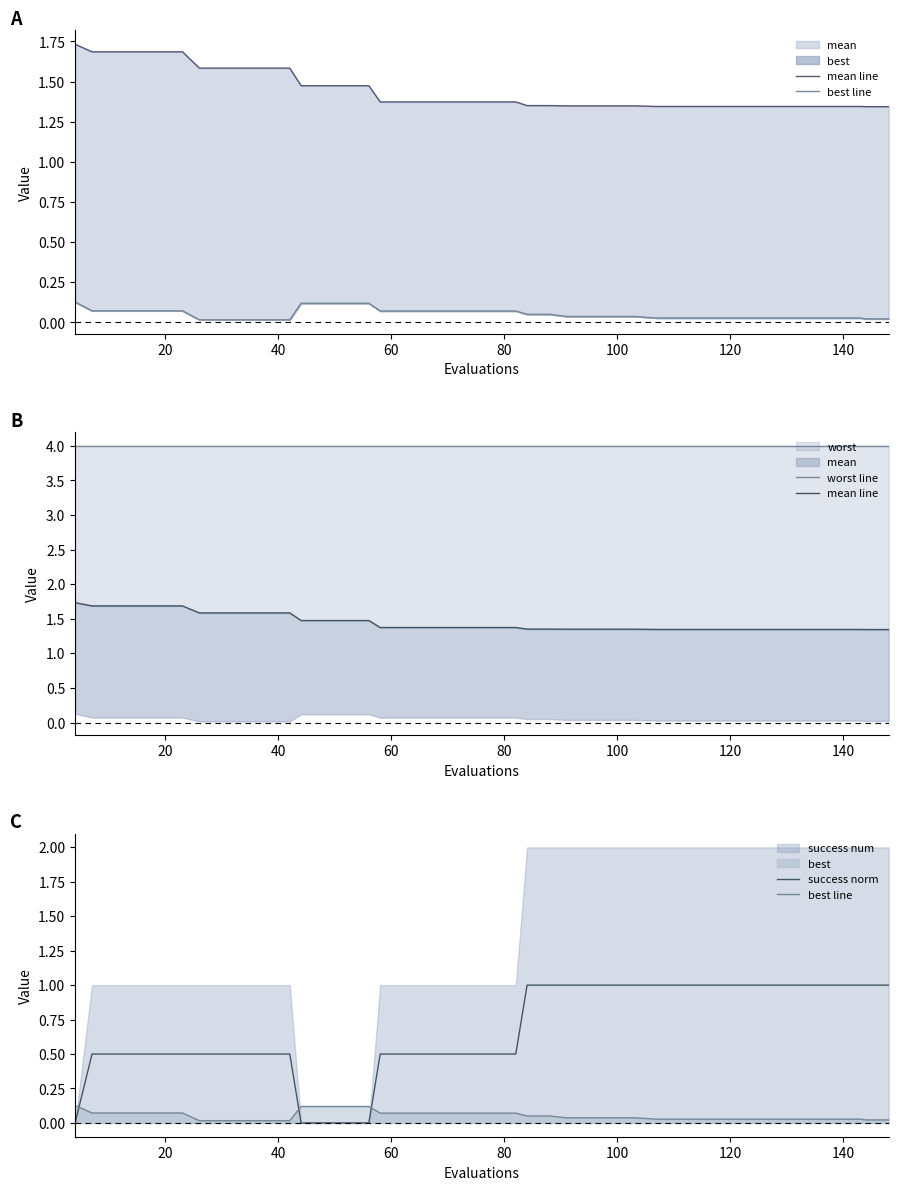

Which series has the largest total across all categories?

worst line